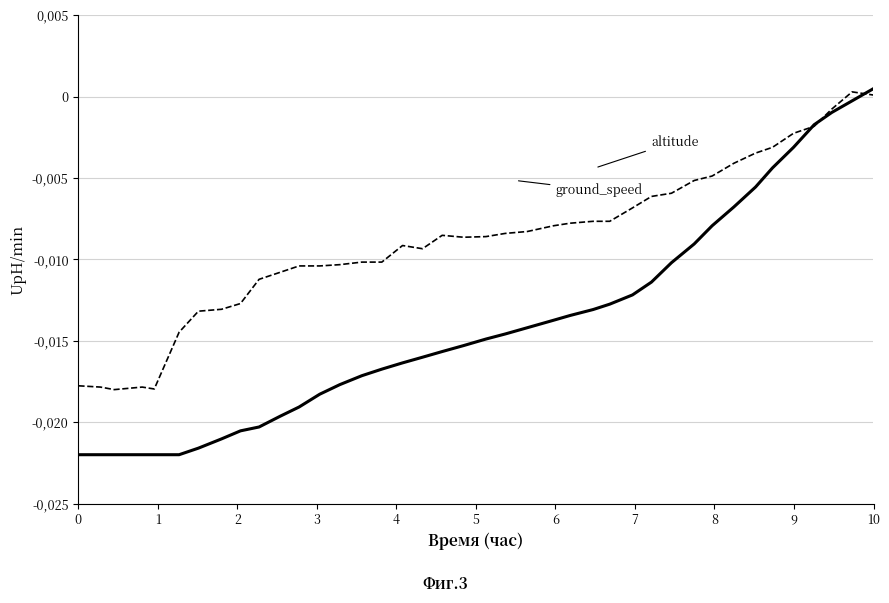

Does the chart have visible grid lines?

Yes